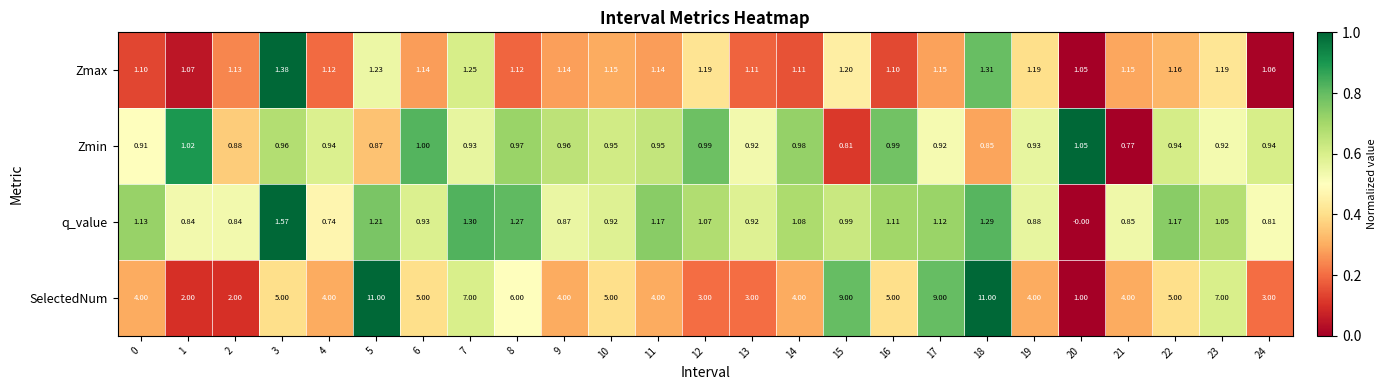

What is the spread (max minus min) of values at 10?

4.1